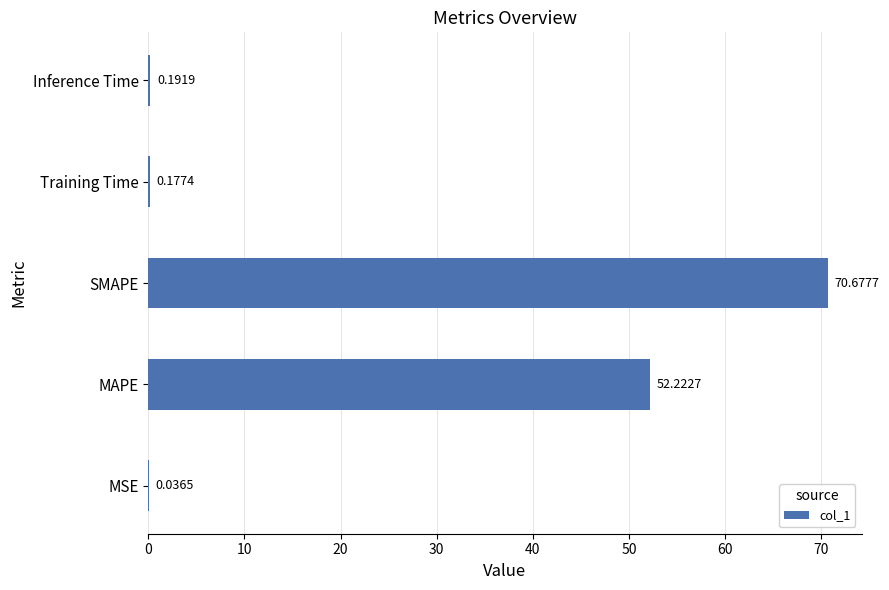

Between MSE and Training Time, which is larger?

Training Time